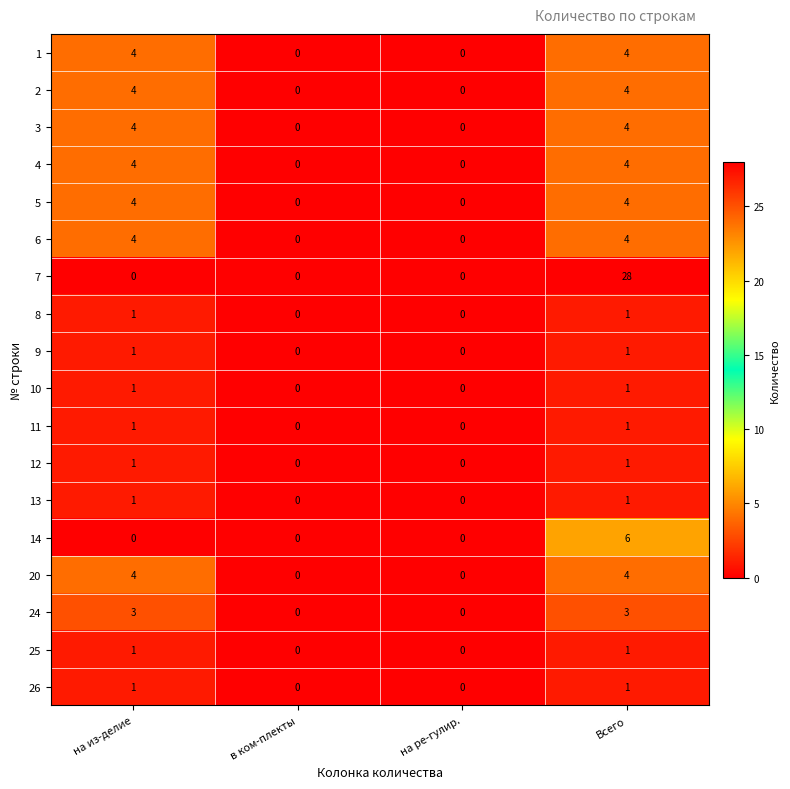

At which category does the chart reach its peak across all series?

Всего